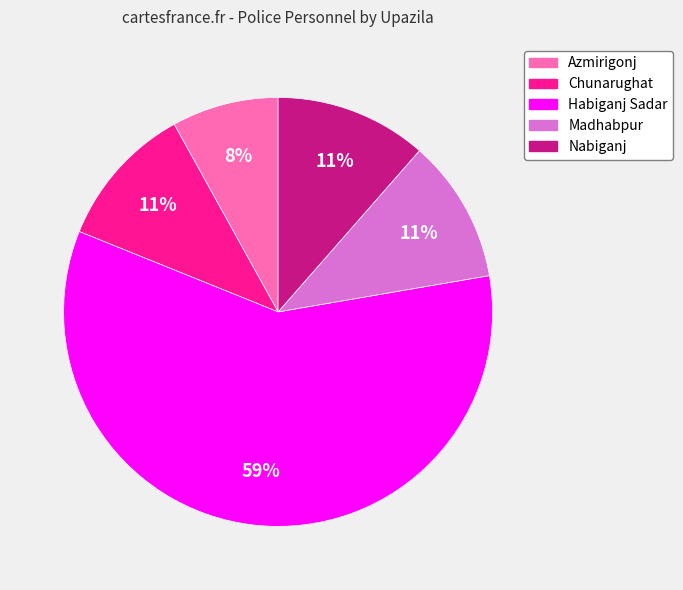

Which category accounts for the majority?

Habiganj Sadar